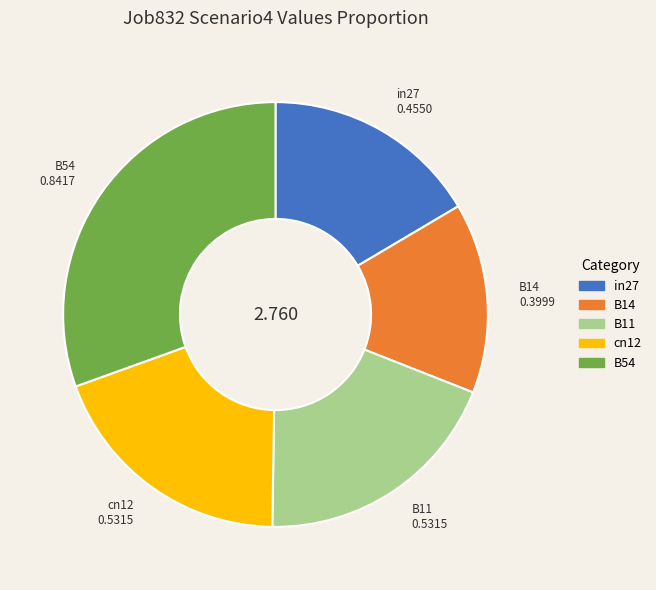

Combined, do in27 and cn12 account for over 50%?

No